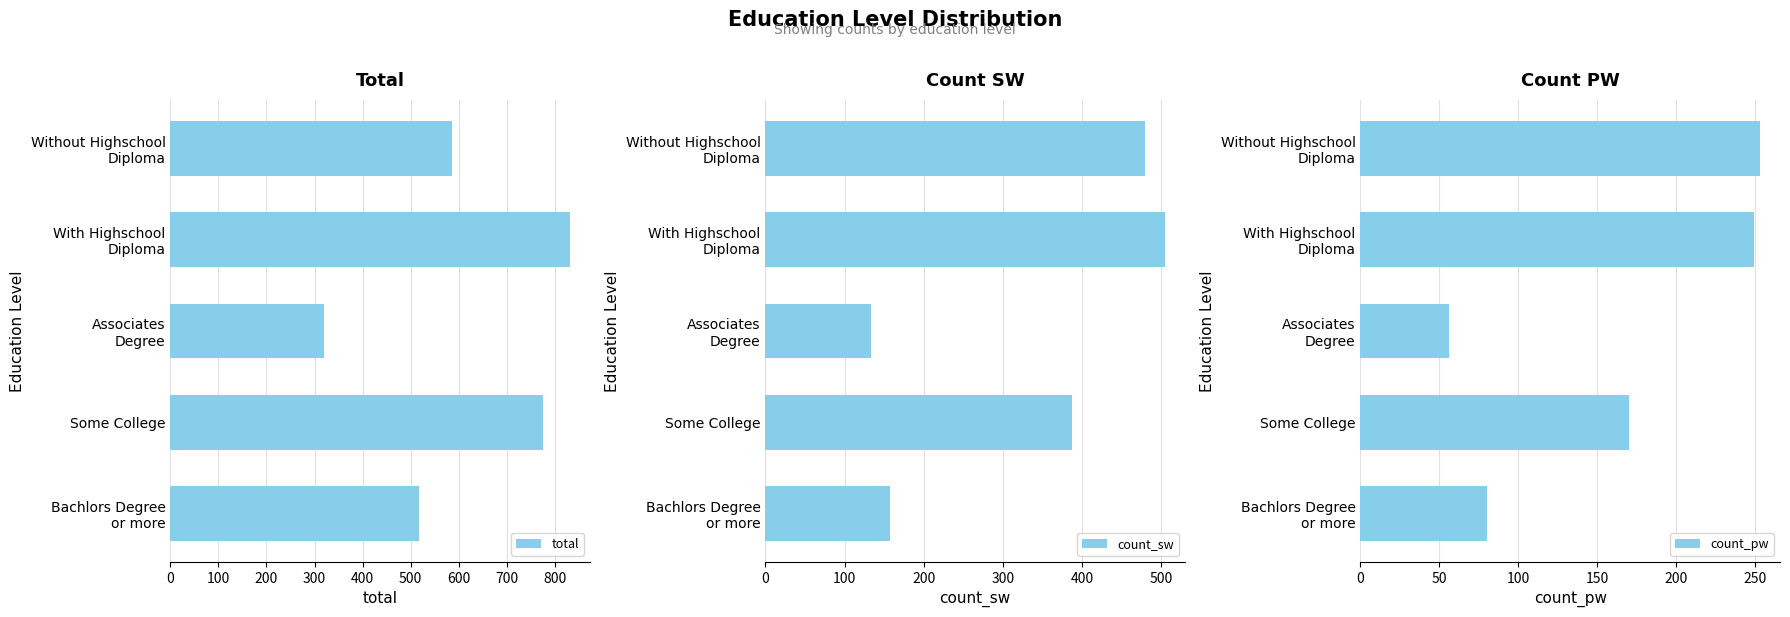

Rank the series by their maximum value, from lowest to highest.

count_pw, count_sw, total